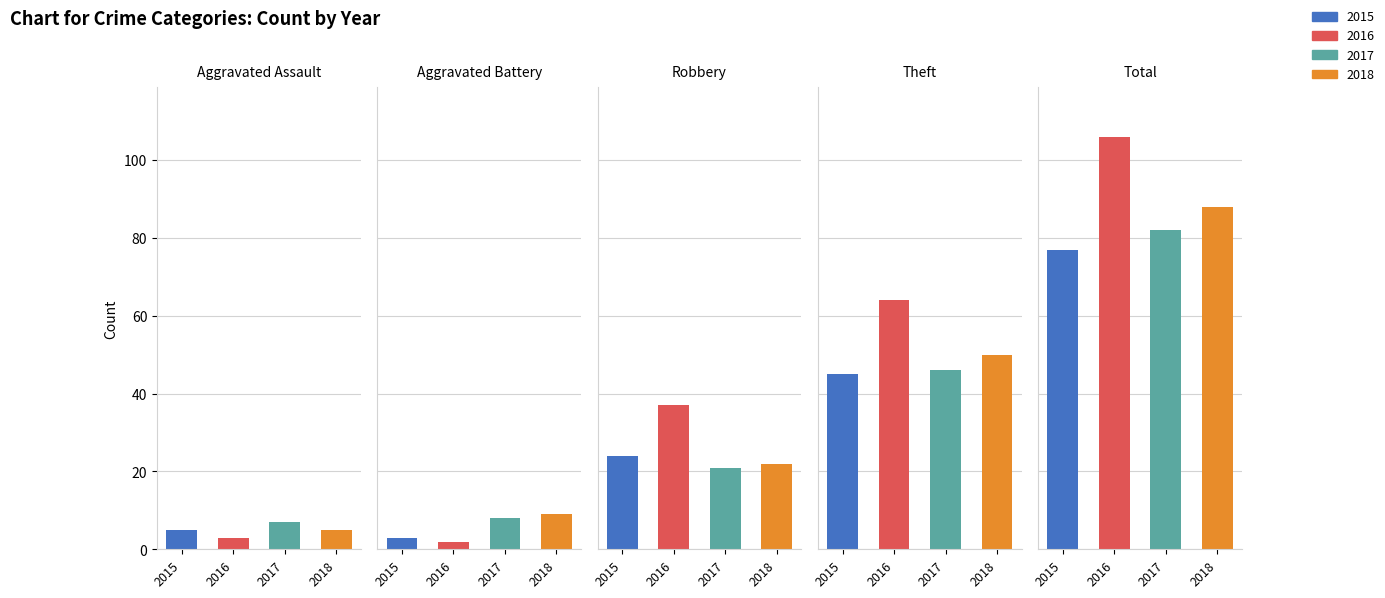

Are the bars horizontal?

No